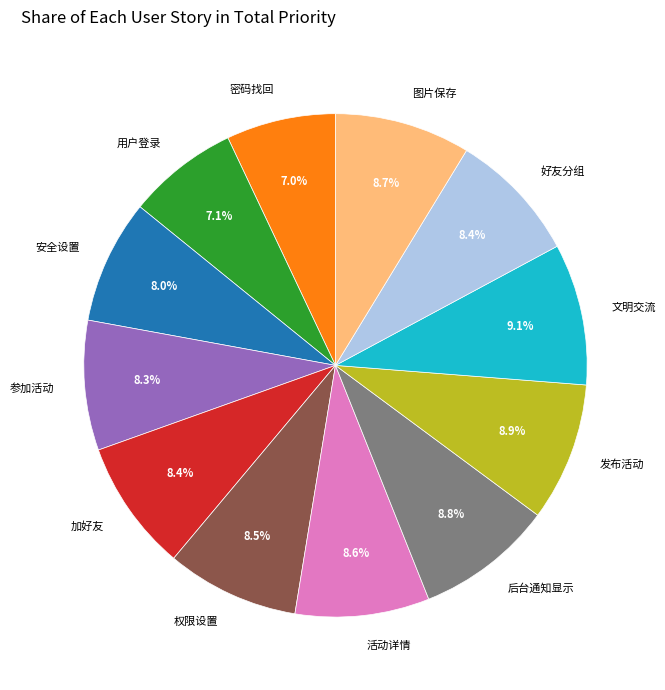

Is there a majority slice in this chart?

No